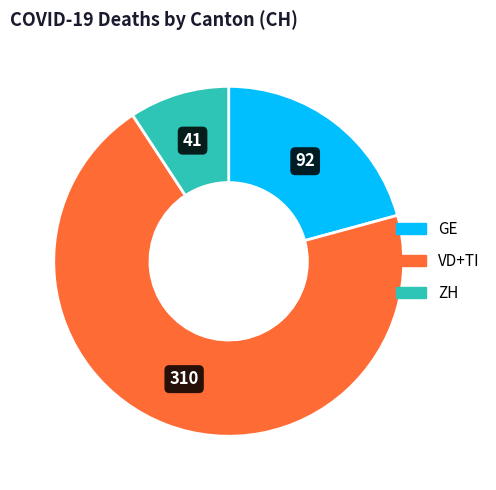

Is there any slice that represents more than half of the pie?

Yes